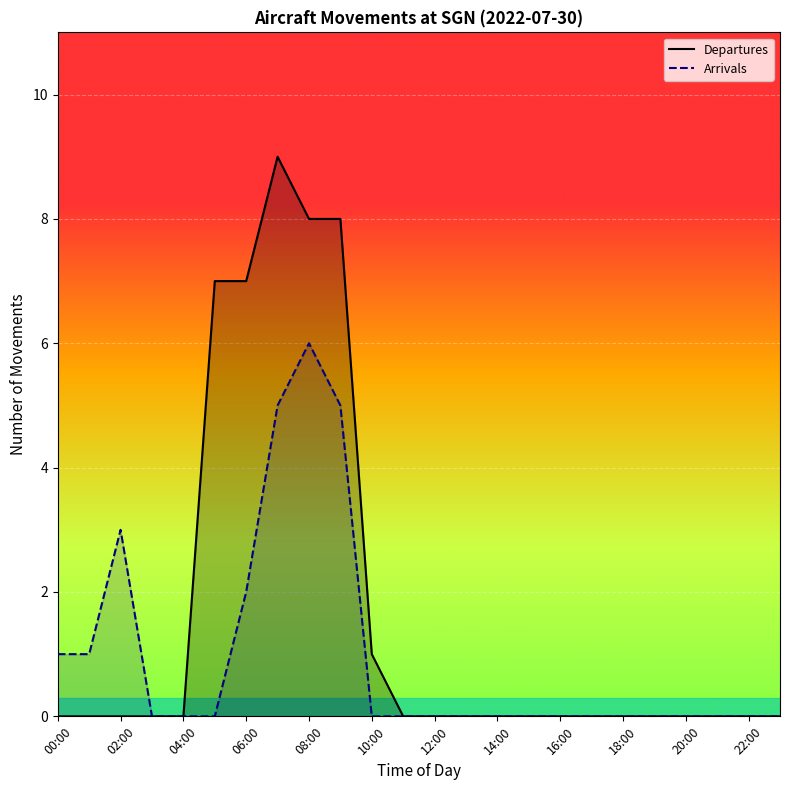

Which series has the largest total across all categories?

Departures